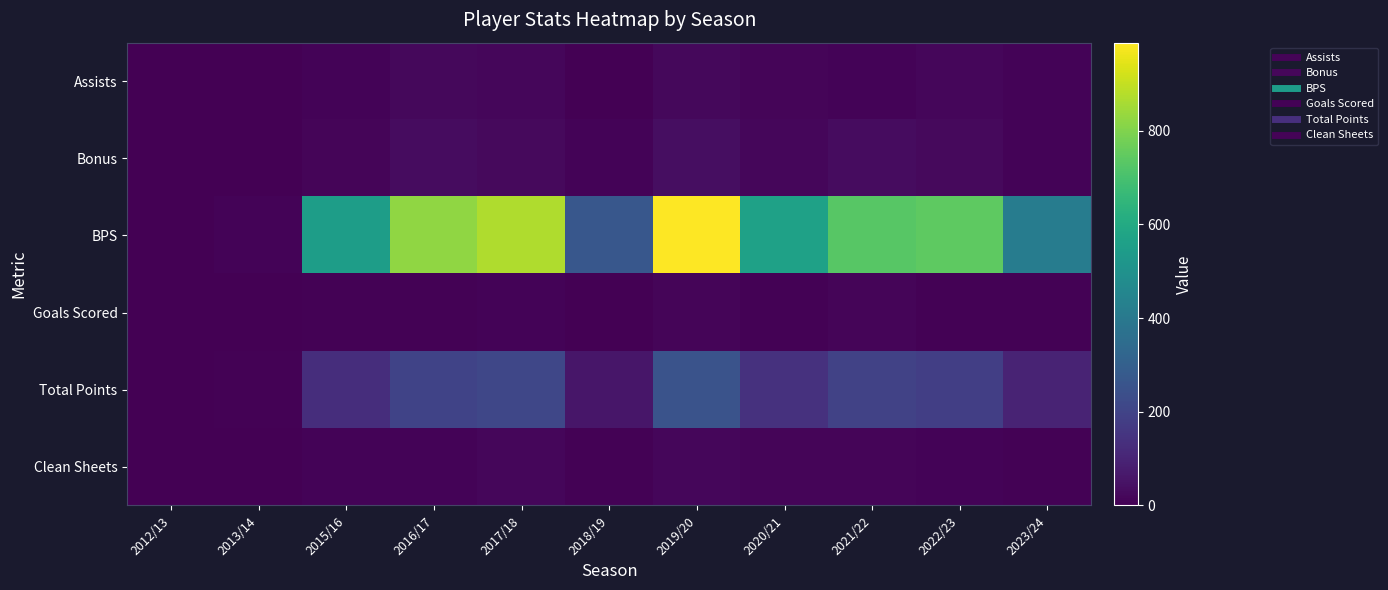

Rank the series at 2015/16 from highest to lowest value.

BPS, Total Points, Bonus, Assists, Clean Sheets, Goals Scored